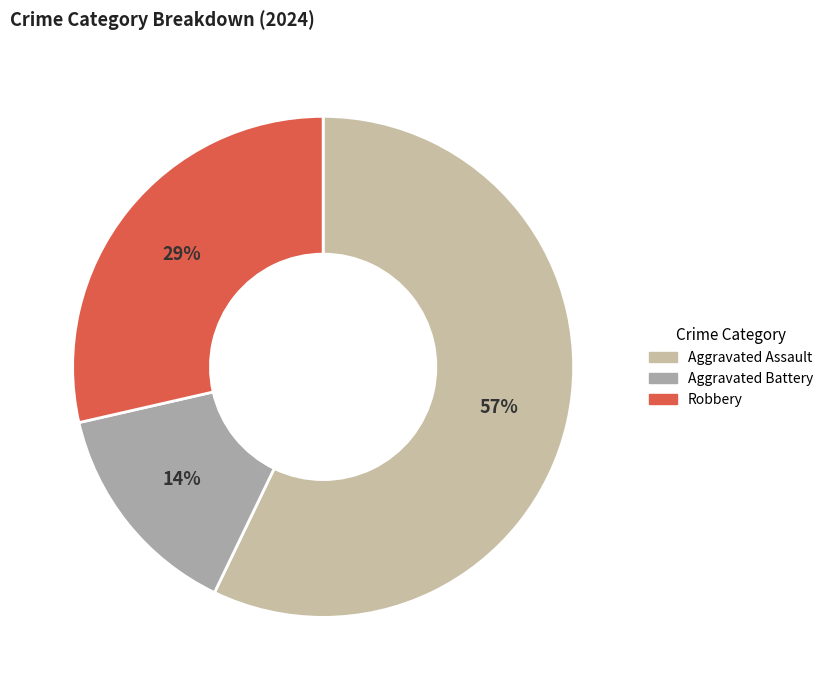

What percentage is the Aggravated Battery slice, to the nearest percent?

14%